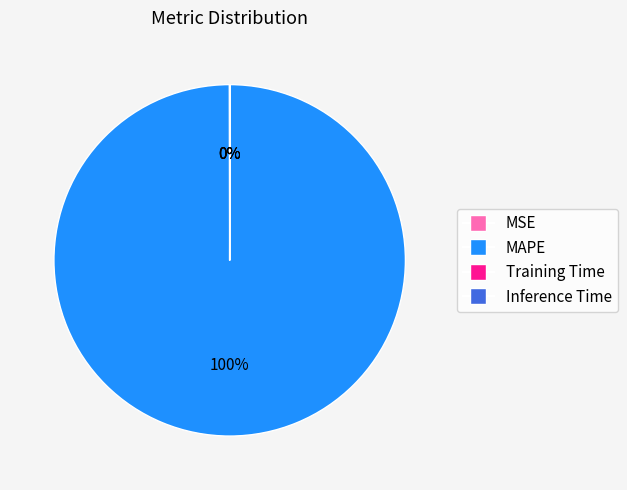

What percentage is the MAPE slice, to the nearest percent?

100%